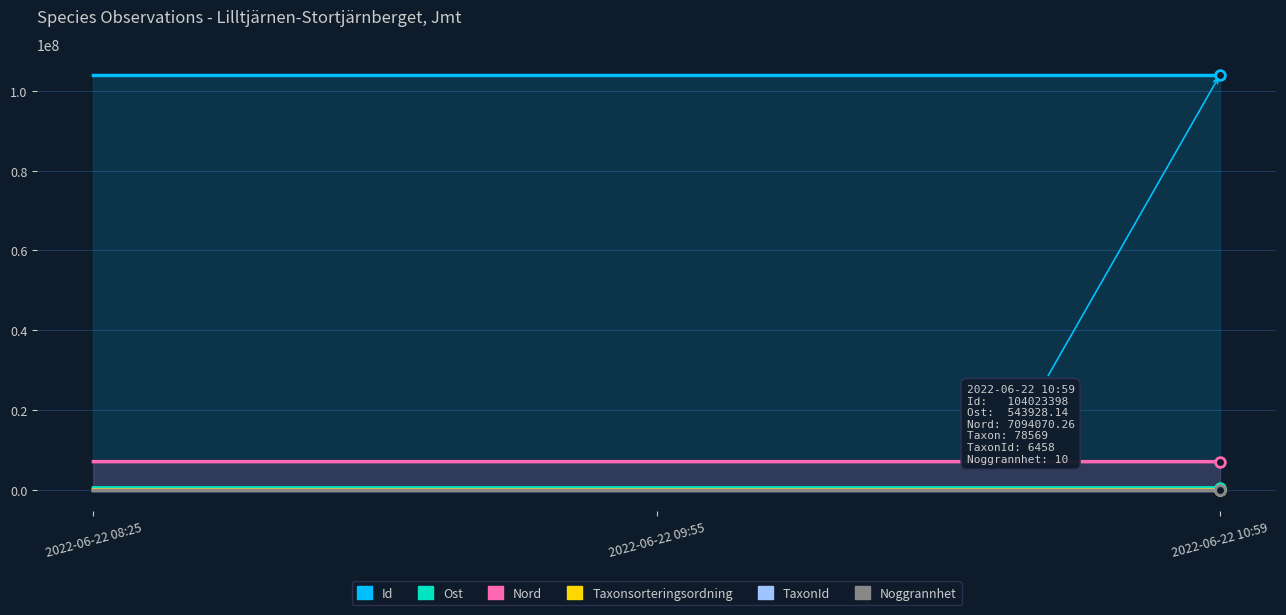

At which label does TaxonId reach its minimum?

2022-06-22 08:25